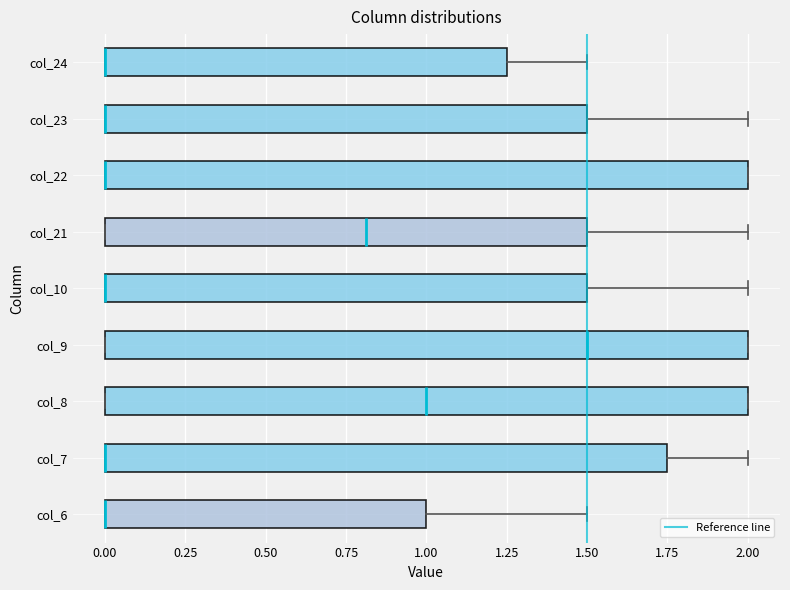

Where is the left edge of the box for col_7 on the x-axis? The values are not printed on the chart, so give them approximately, as read against the axis.

0.00